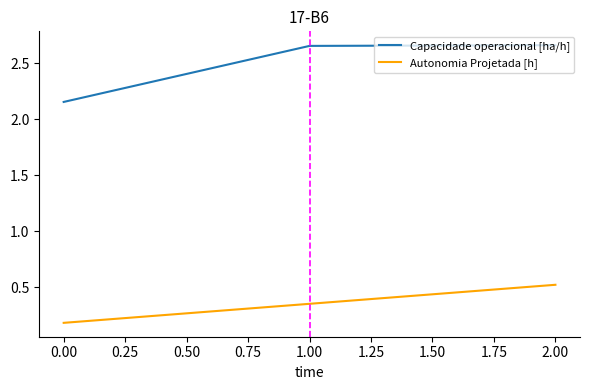

The value of Capacidade operacional [ha/h] at 1.00 is 4.5. True or false?

False